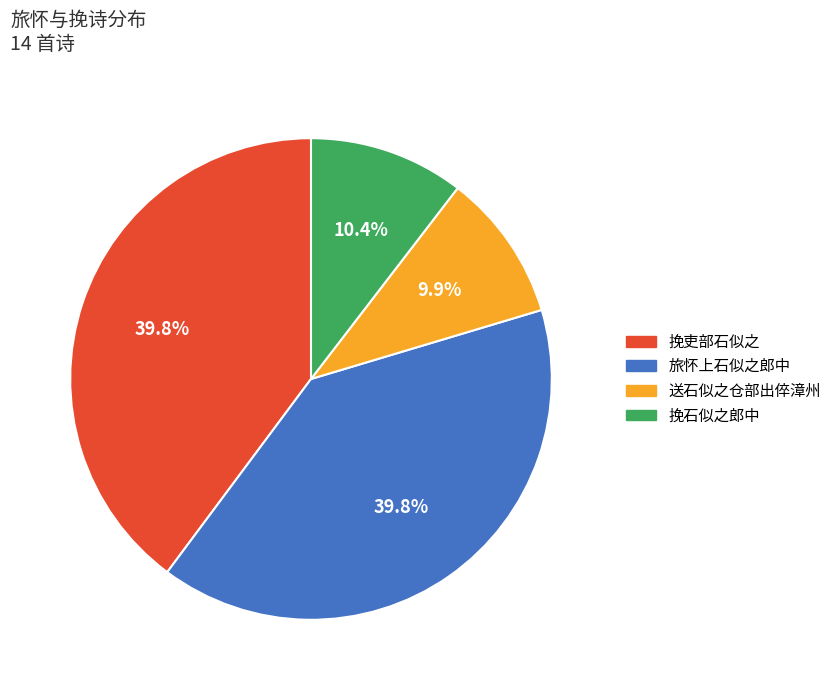

Does 挽吏部石似之 represent more than half of the total?

No